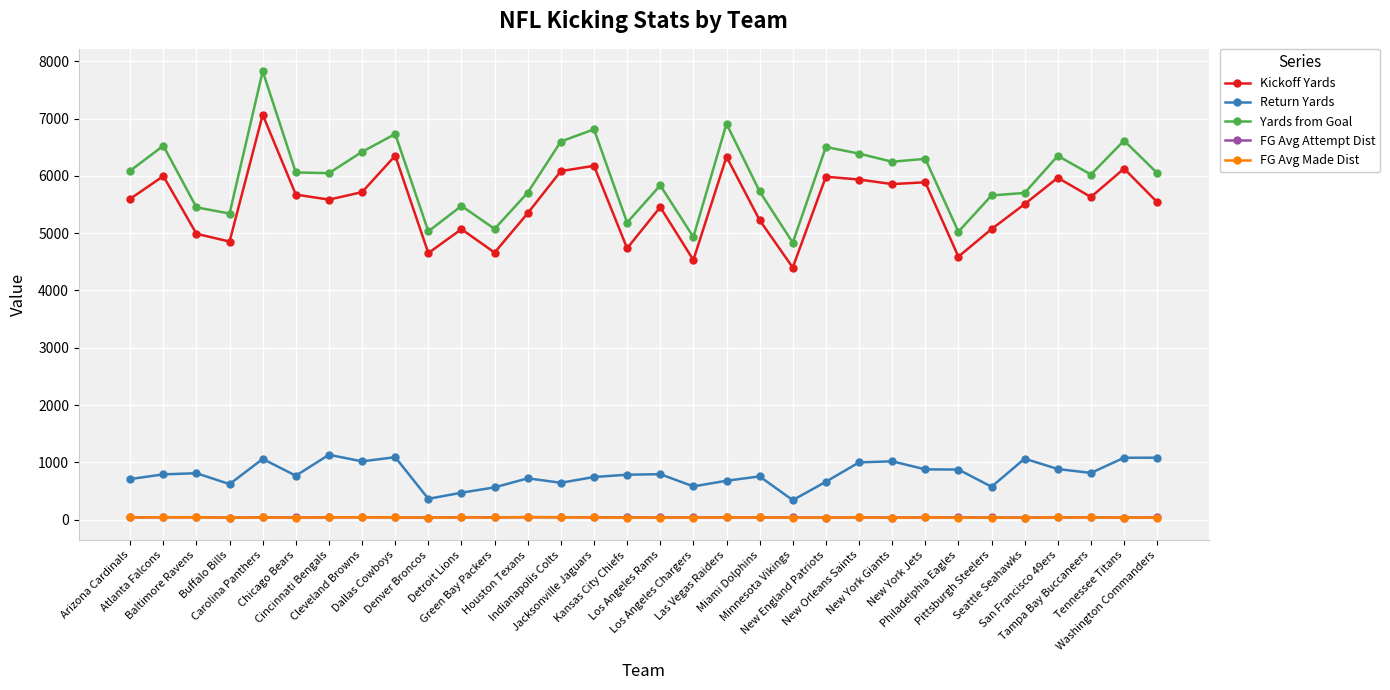

Which series has the largest range (max minus min)?

Yards from Goal